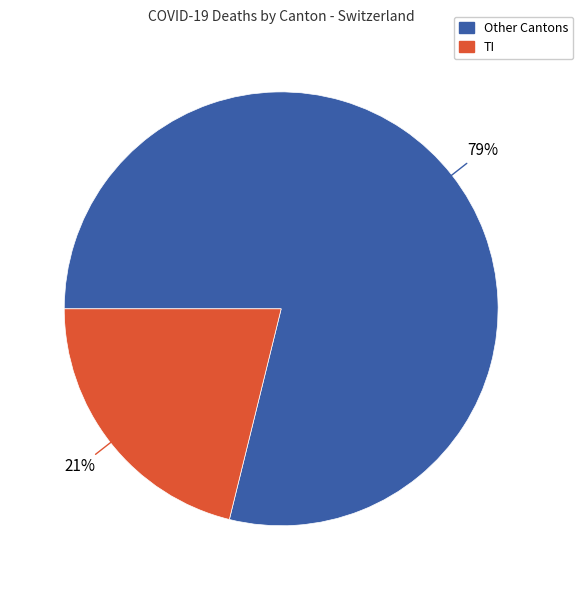

To the nearest percent, what is the average slice percentage?

50%